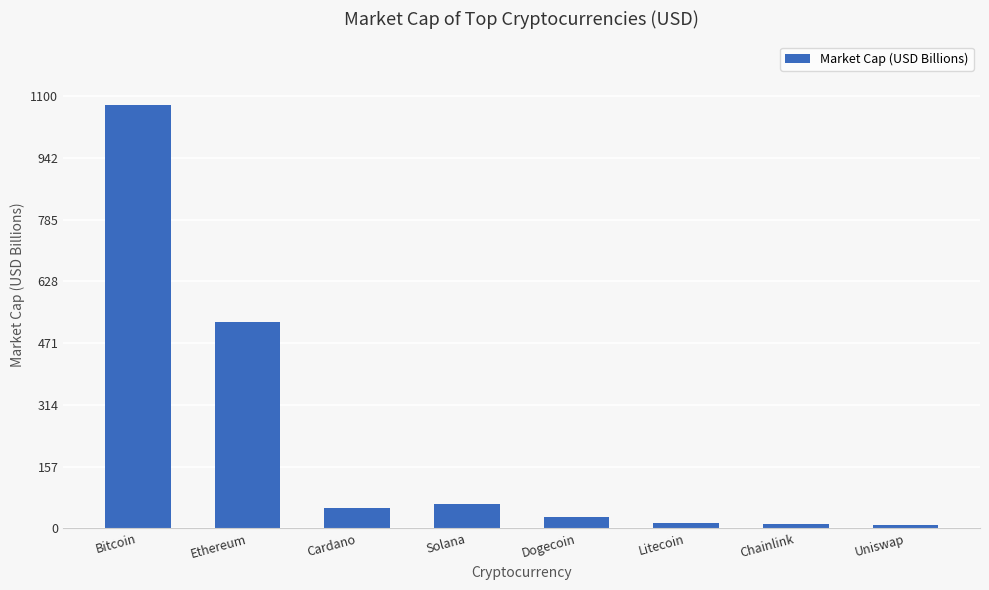

The value at Solana is 61.9. True or false?

True